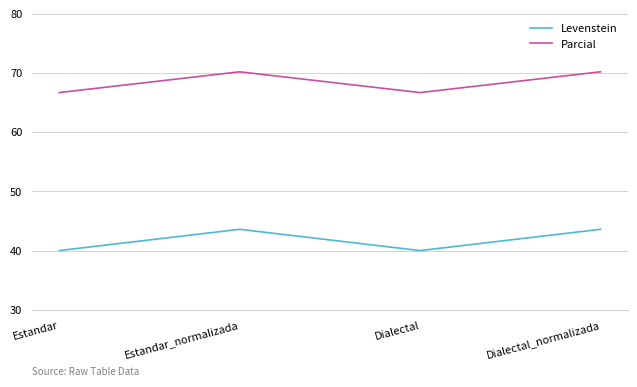

What is the total value across all series at Dialectal_normalizada?

113.8